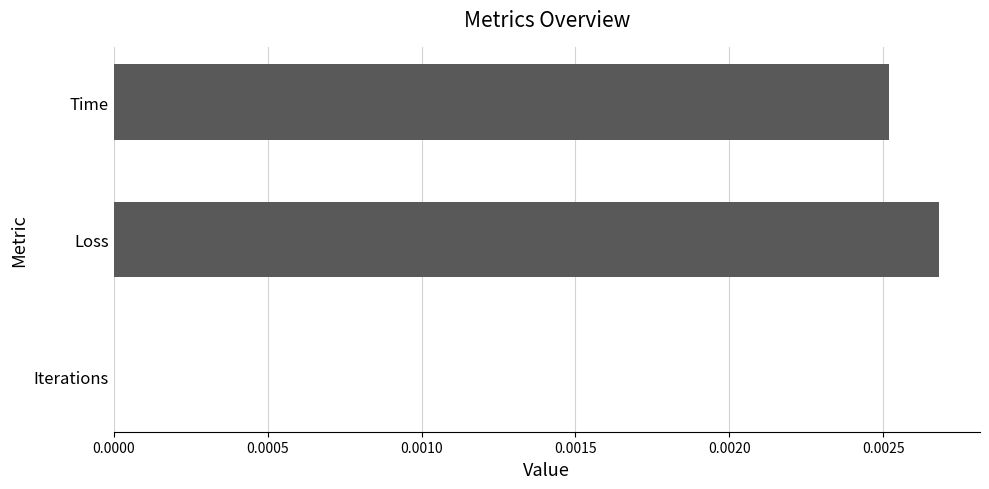

True or false: the data shows 0.0 at Loss.

True